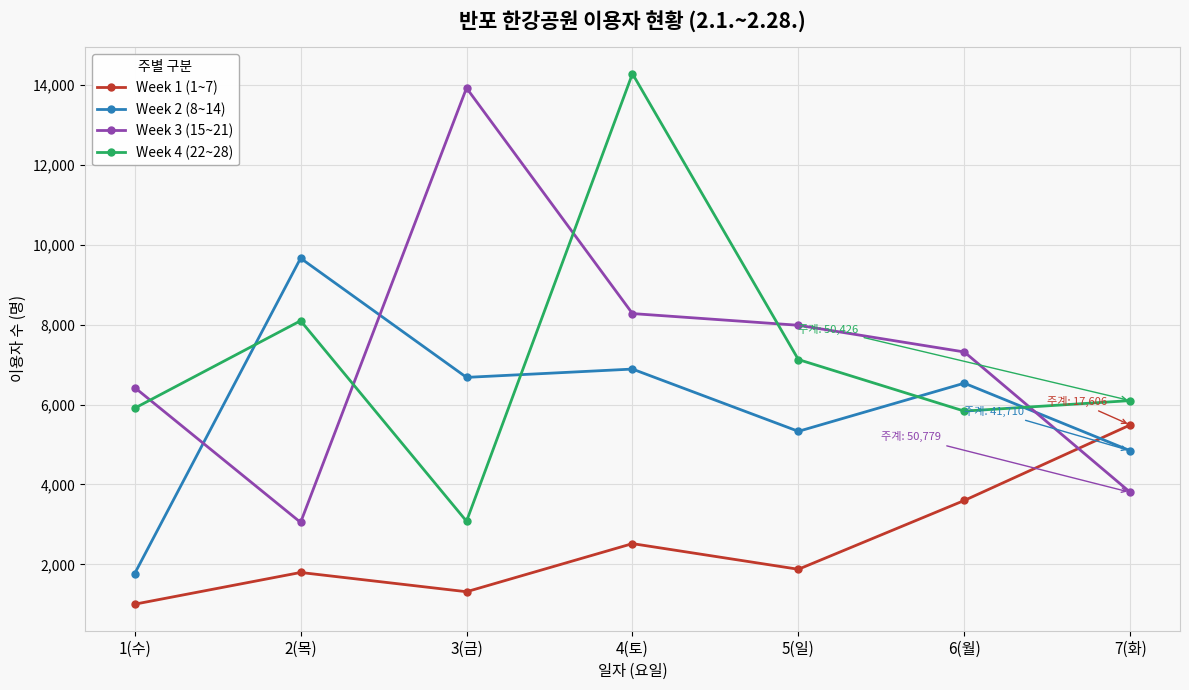

Reading left to right, extract all data points from this chart.

Week 1 (1~7): 1(수)=1004	2(목)=1798	3(금)=1316	4(토)=2520	5(일)=1878	6(월)=3600	7(화)=5490
Week 2 (8~14): 1(수)=1770	2(목)=9662	3(금)=6680	4(토)=6888	5(일)=5330	6(월)=6535	7(화)=4845
Week 3 (15~21): 1(수)=6426	2(목)=3051	3(금)=13921	4(토)=8277	5(일)=7984	6(월)=7316	7(화)=3804
Week 4 (22~28): 1(수)=5909	2(목)=8097	3(금)=3080	4(토)=14279	5(일)=7126	6(월)=5836	7(화)=6099